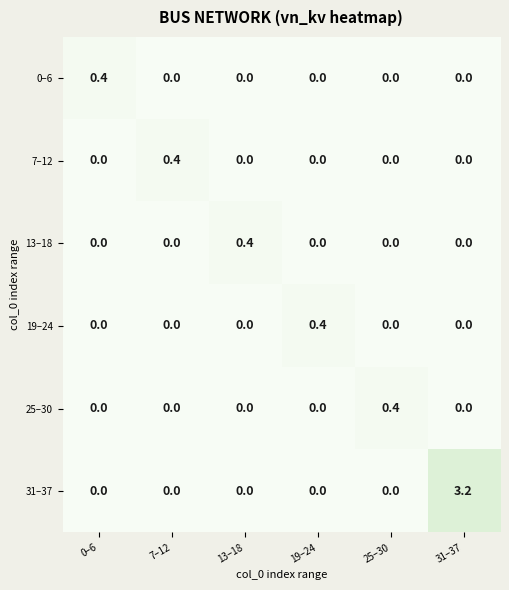

What is the total value across all series at 0–6?

0.4